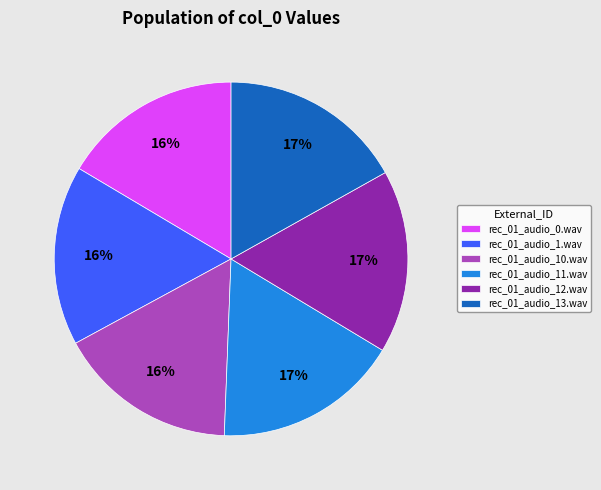

Is the sum of rec_01_audio_13.wav and rec_01_audio_11.wav greater than half?

No